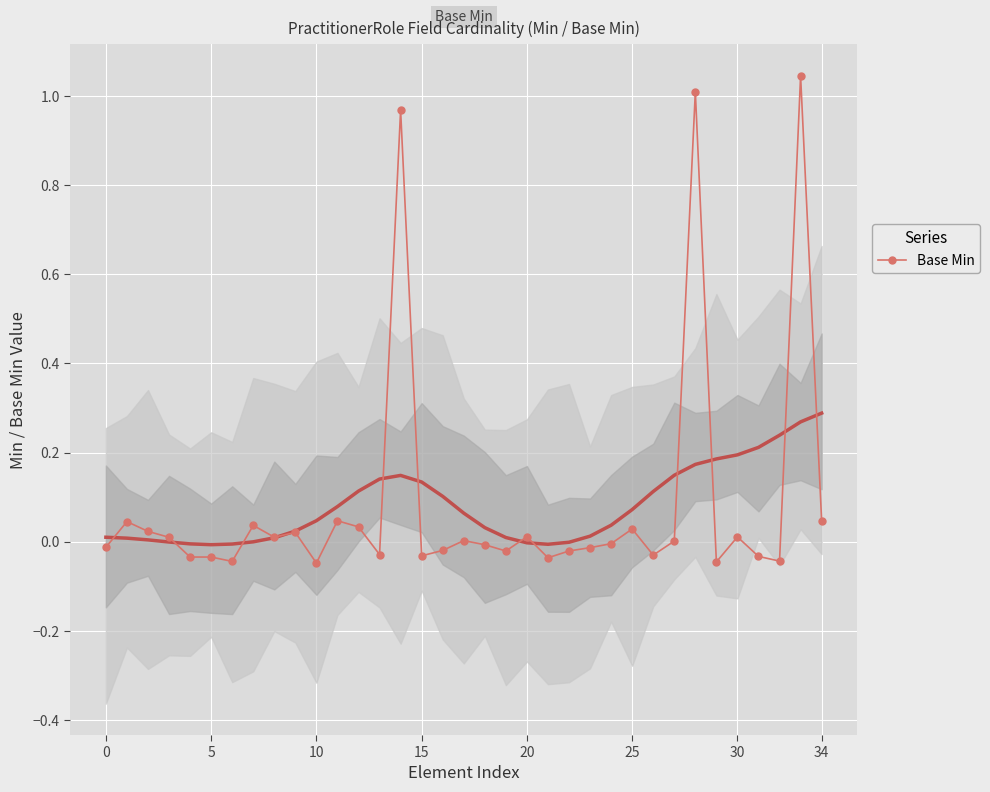

The value of Base Min at 10 is -0.1. True or false?

False